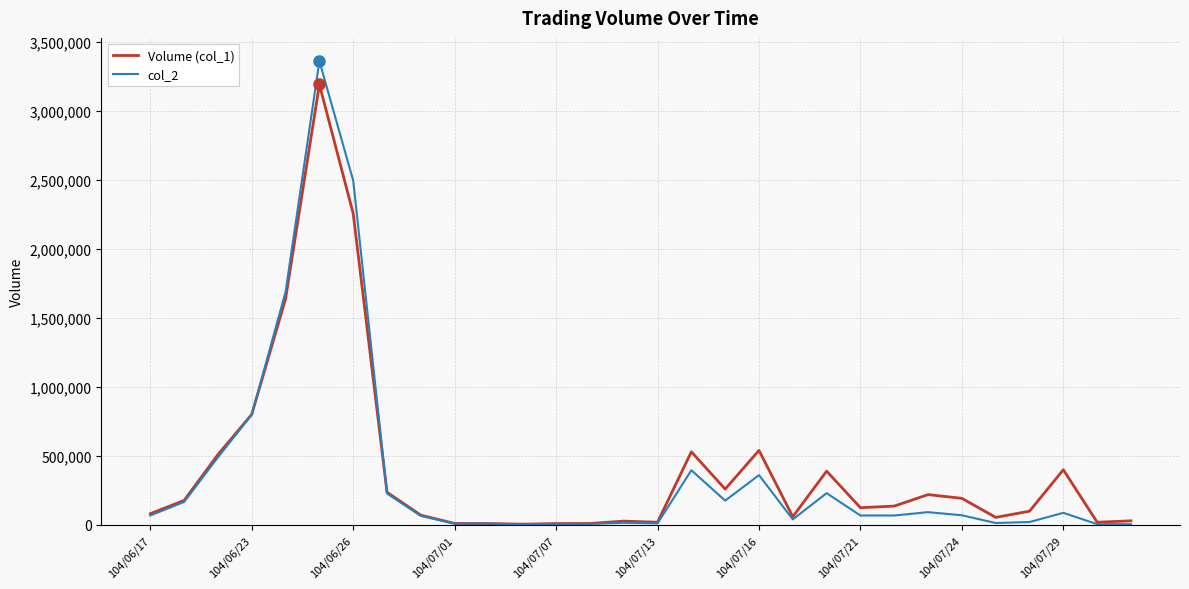

Which series has the widest spread of values?

col_2